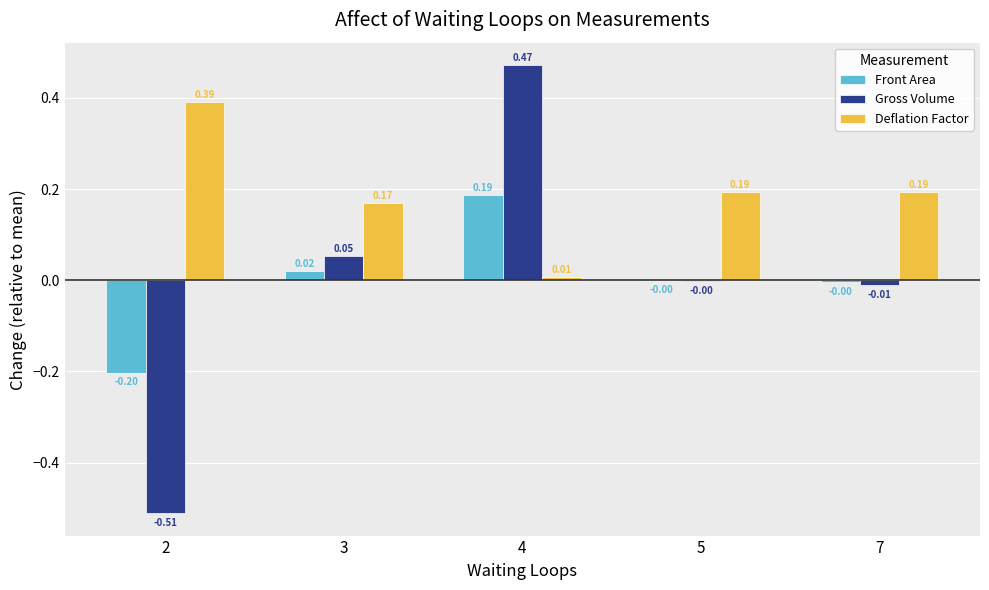

How many groups of bars are there?

5